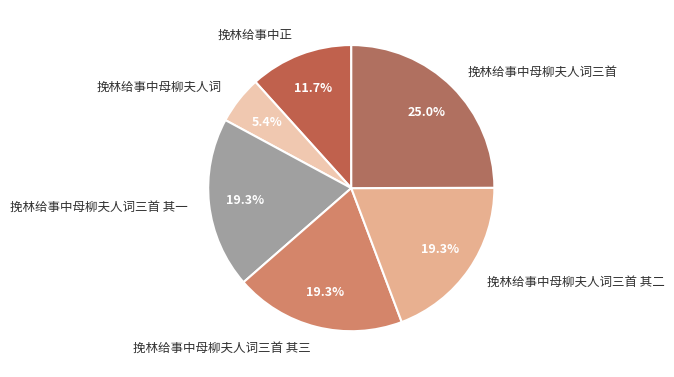

Approximately how many times larger is the value at 挽林给事中母柳夫人词三首 compared to 挽林给事中母柳夫人词三首 其一?

1.3